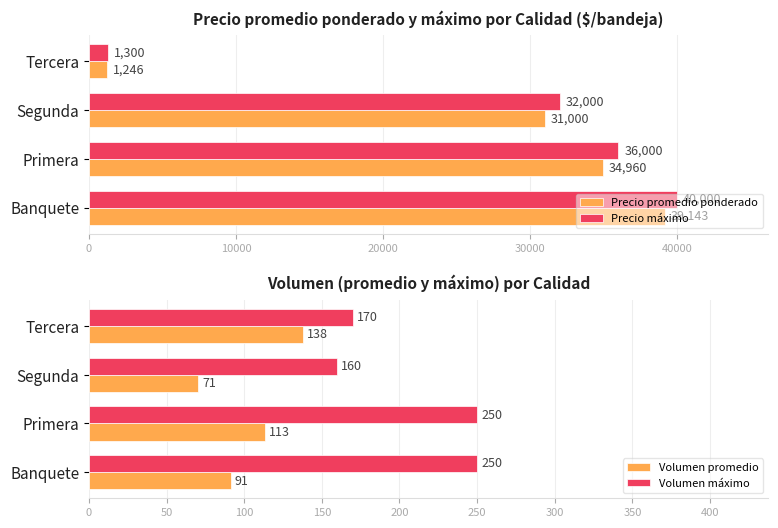

What is the sum of all Volumen promedio values?

413.4